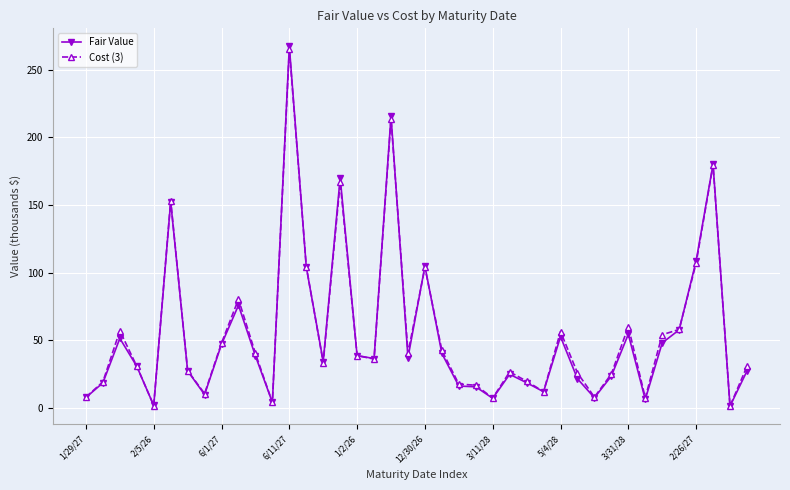

Which series has the largest range (max minus min)?

Fair Value